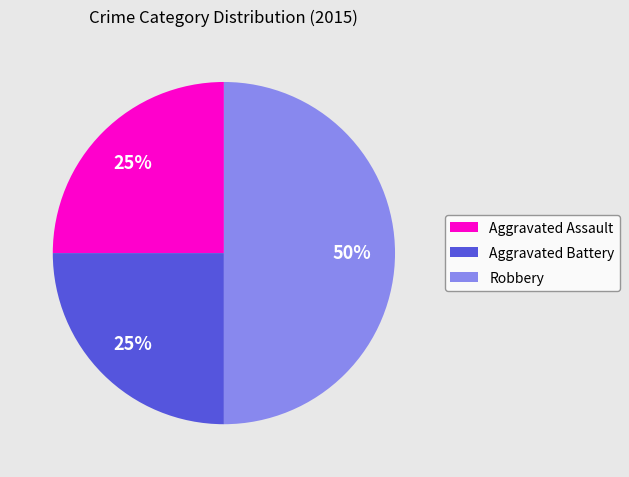

Approximately how many times larger is the value at Aggravated Battery compared to Robbery?

0.5